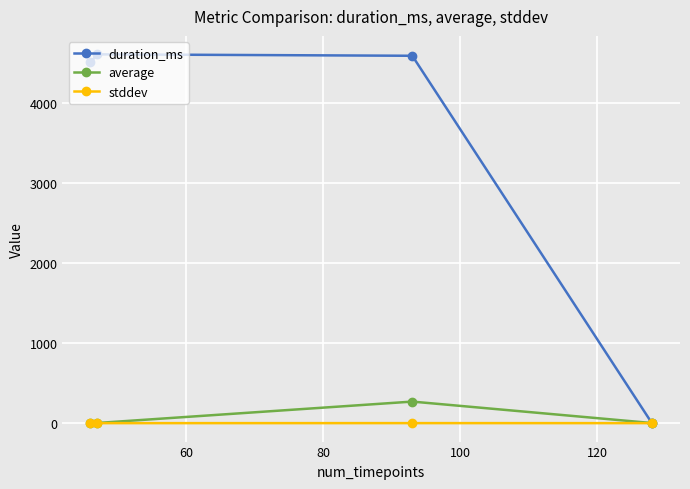

What are all the series names shown in the legend?

duration_ms, average, stddev